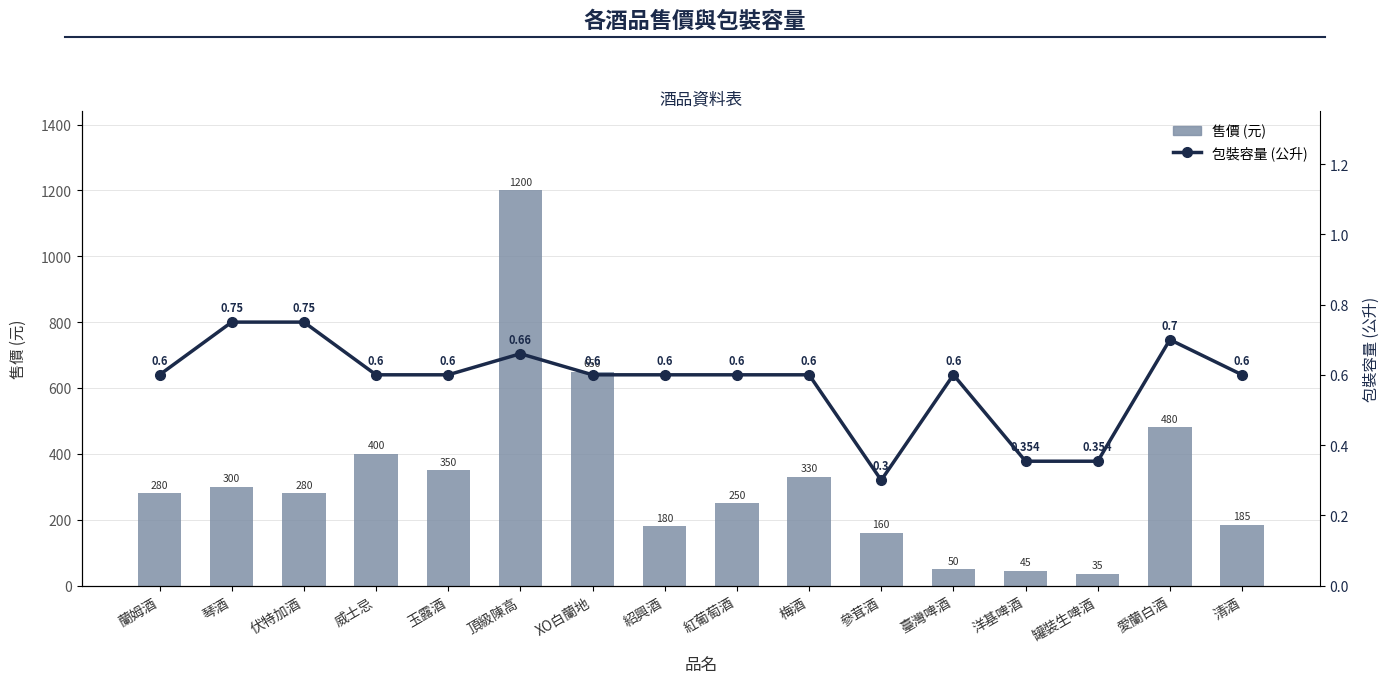

Which series has the largest total across all categories?

售價 (元)